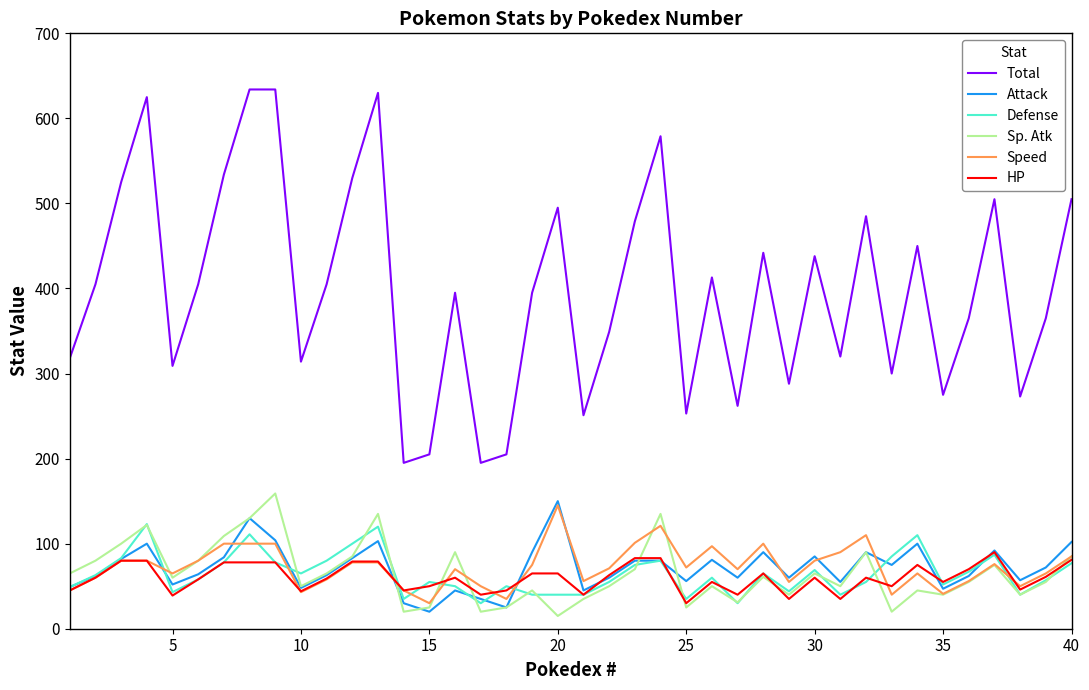

What is the sum of all HP values?

2404